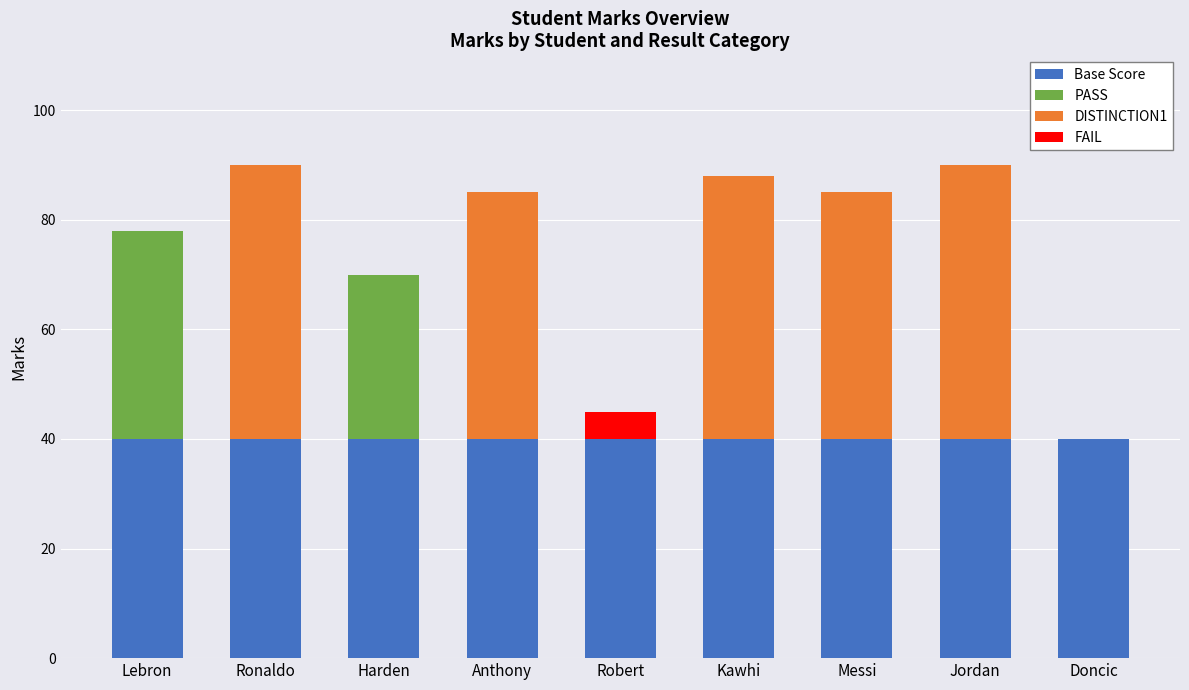

What is the sum of all Base Score values?

360